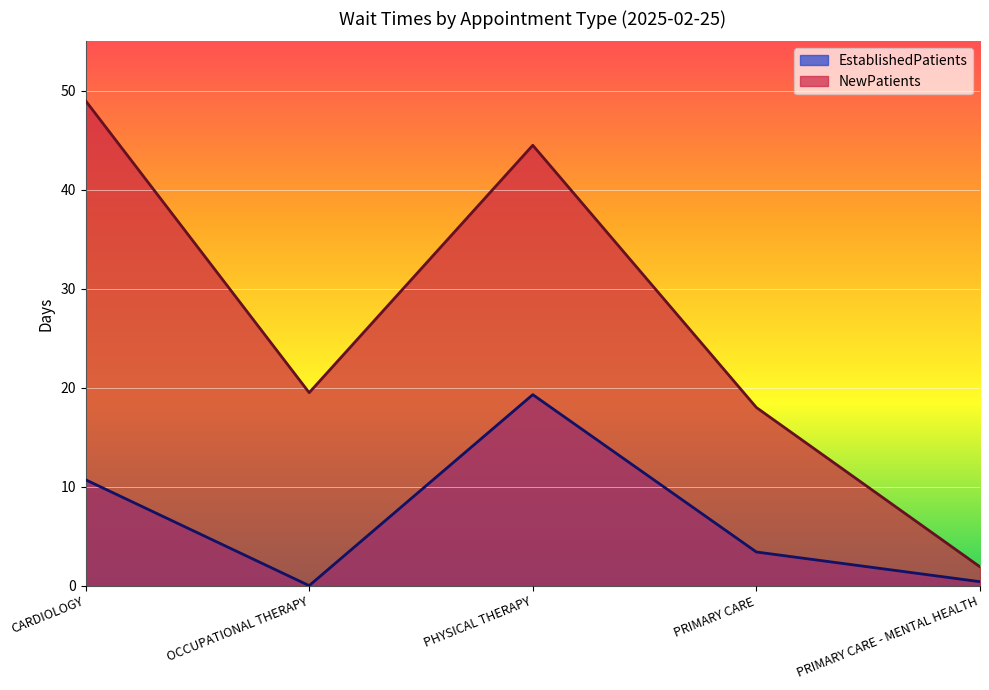

What is the spread (max minus min) of values at OCCUPATIONAL THERAPY?

19.5